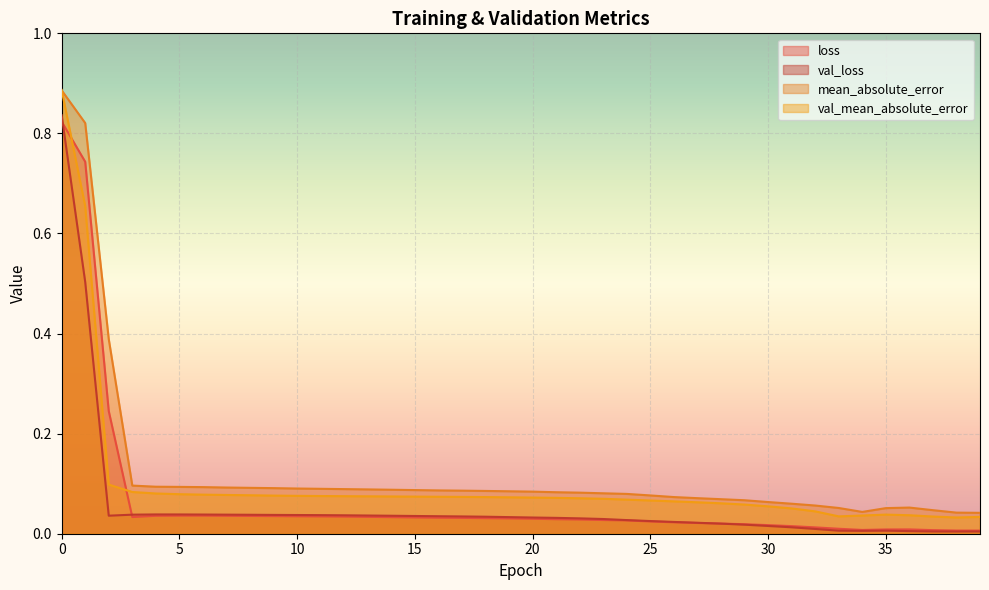

The val_mean_absolute_error series shows 0.0 at 34. True or false?

False